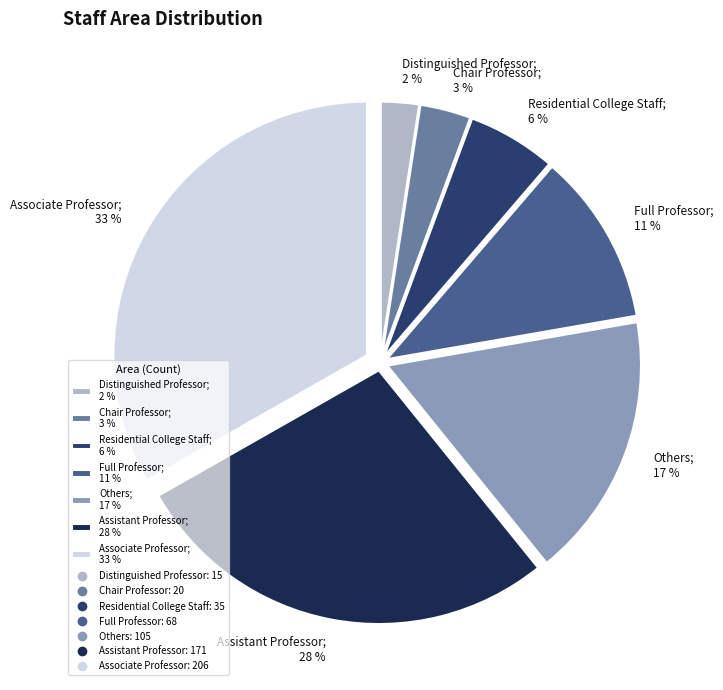

To the nearest percent, what is the combined percentage of Residential College Staff and Full Professor?

17%